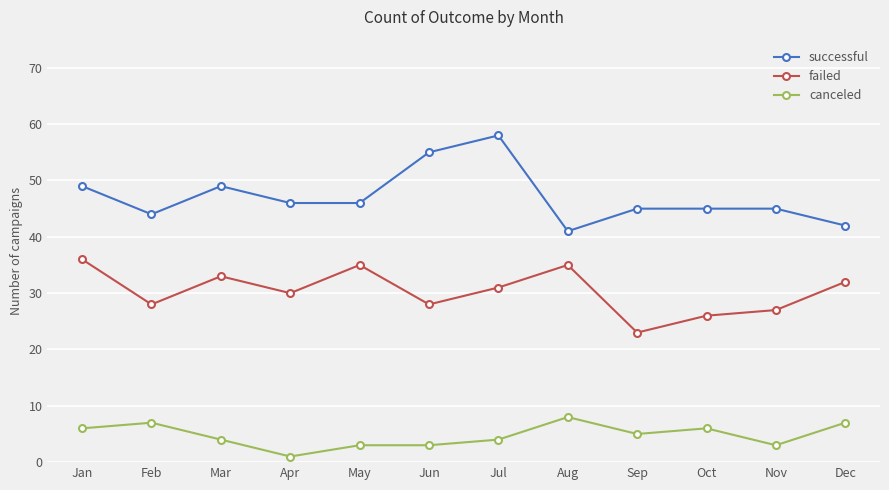

How many series are shown in this chart?

3